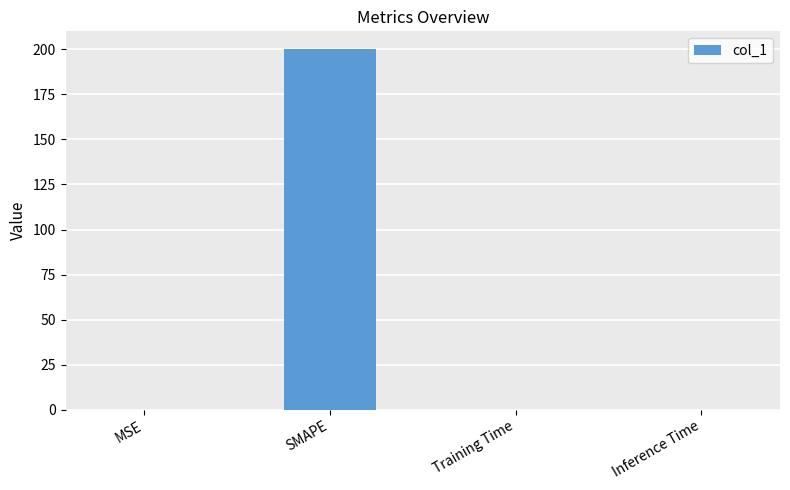

The chart shows a value of 80.2 at SMAPE. True or false?

False